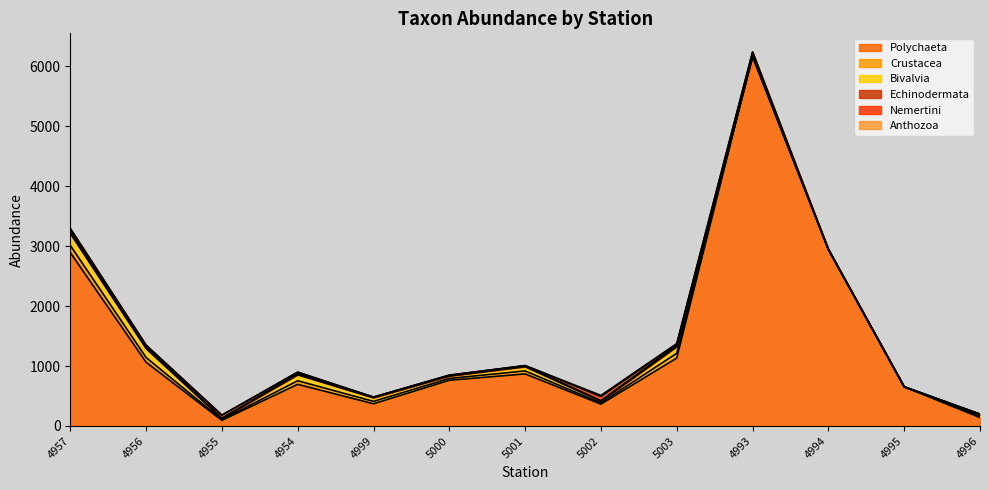

What is the difference between the highest and lowest values at 4957?

2882.0